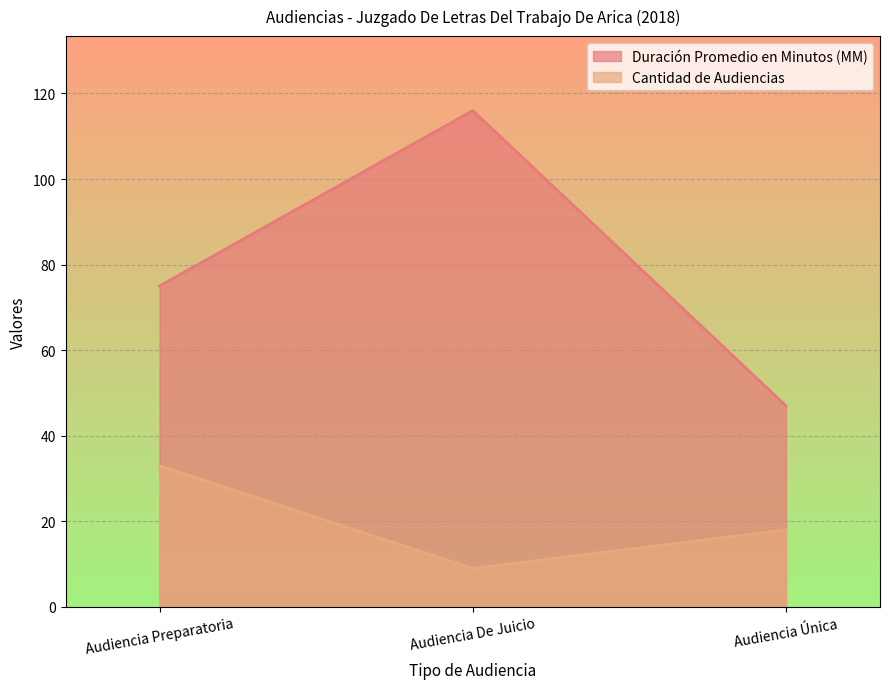

Which series has the largest total across all categories?

Duración Promedio en Minutos (MM)